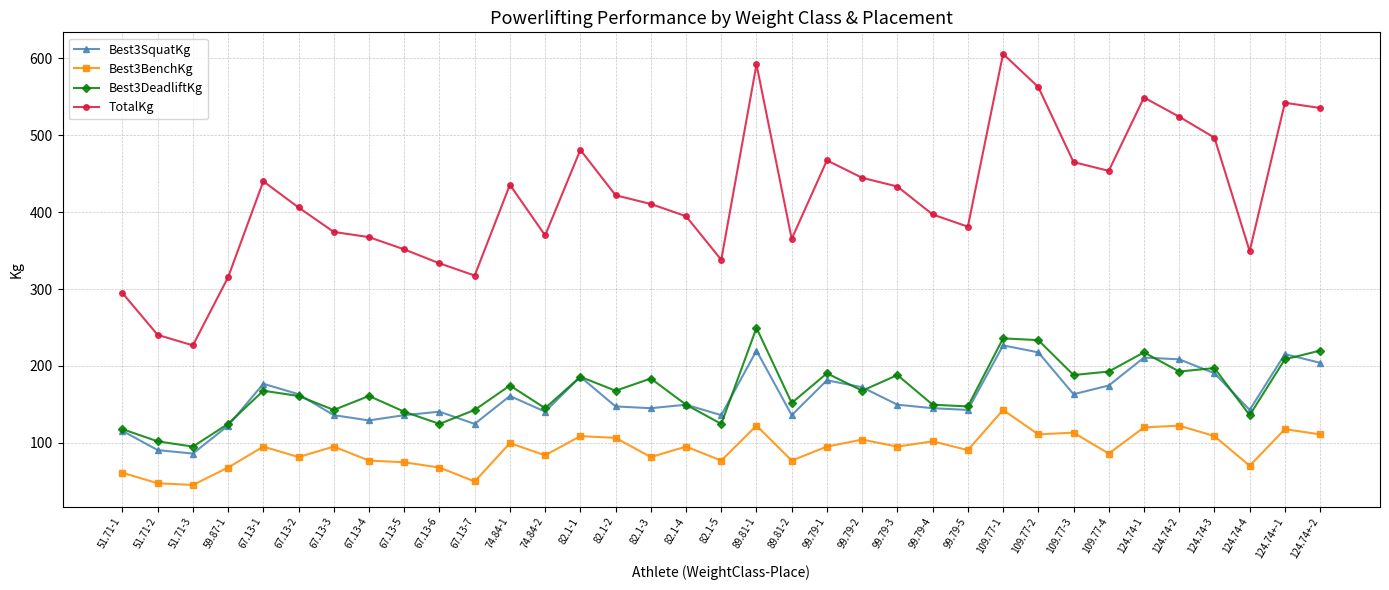

What is the approximate value of Best3BenchKg at 89.81-1?

122.5